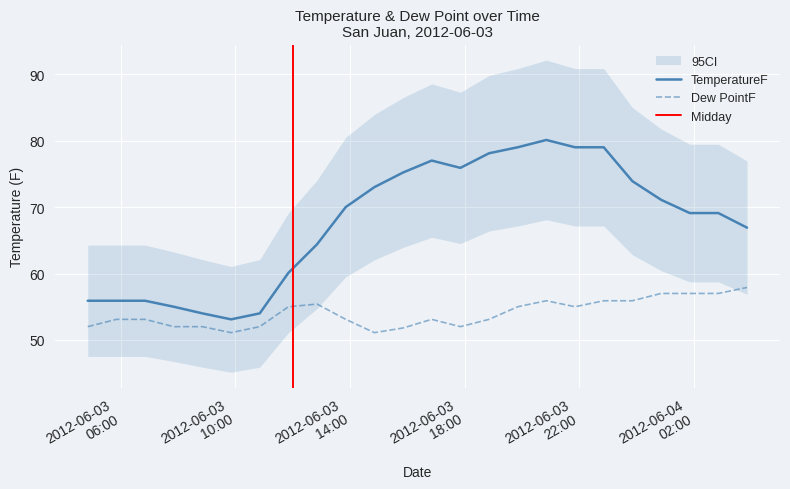

What is the difference between the Dew PointF values at 2012-06-03 20:51 and 2012-06-03 13:51?

2.8